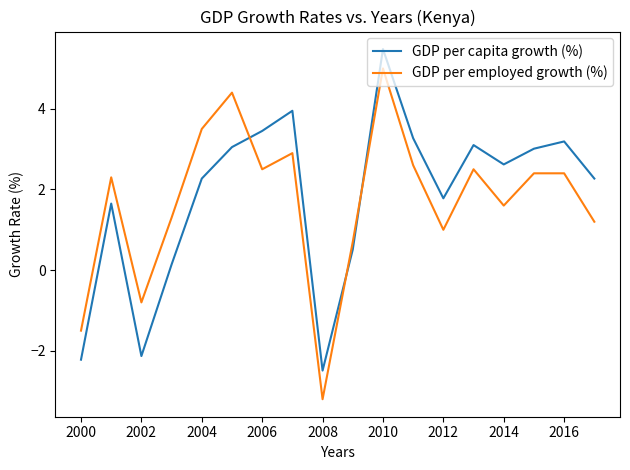

List the series in order of their overall mean, lowest first.

GDP per employed growth (%), GDP per capita growth (%)